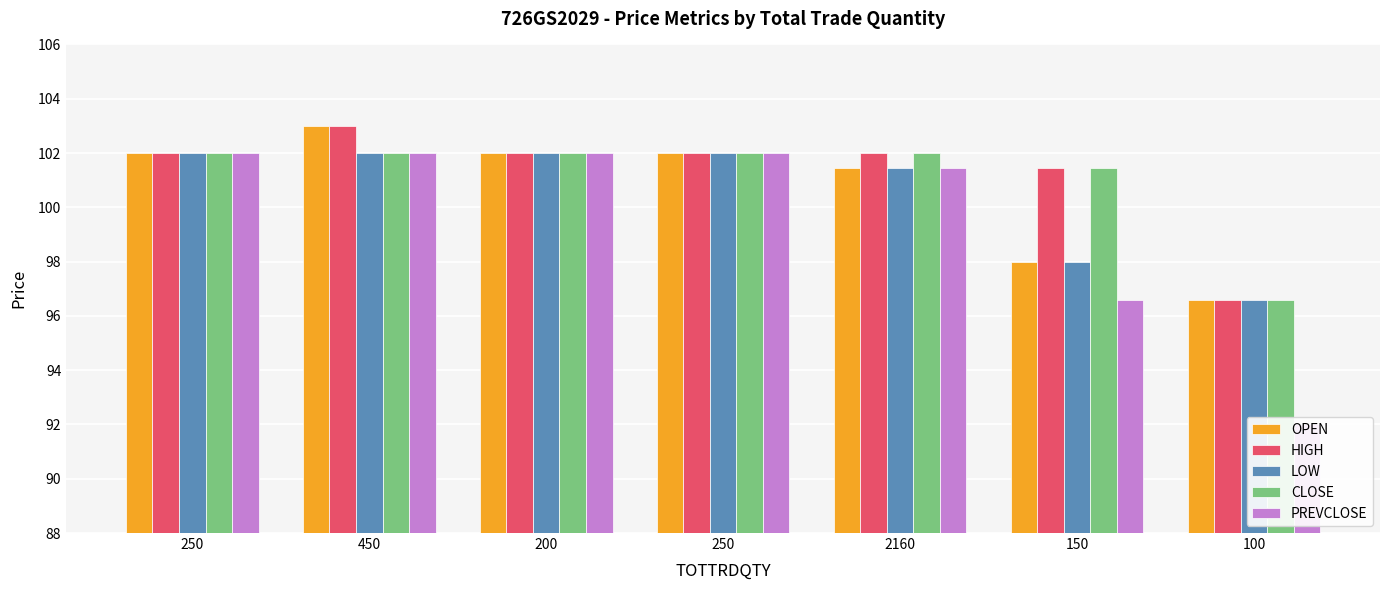

Are the bars grouped side by side (vs. stacked)?

Yes